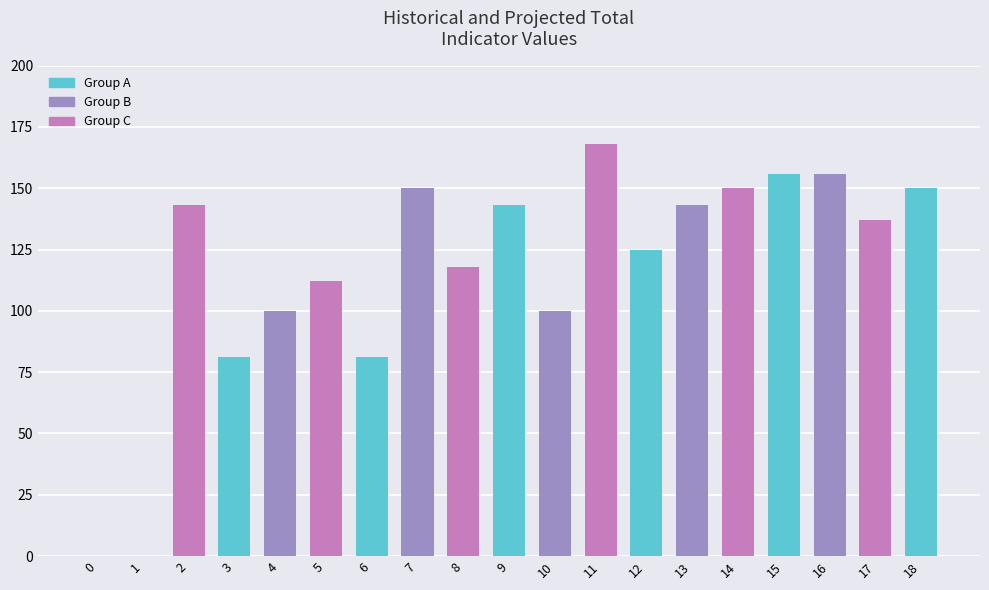

Reading right to left, transcribe all the data shown in this chart.

18=150	17=137	16=156	15=156	14=150	13=143	12=125	11=168	10=100	9=143	8=118	7=150	6=81	5=112	4=100	3=81	2=143	1=0	0=0